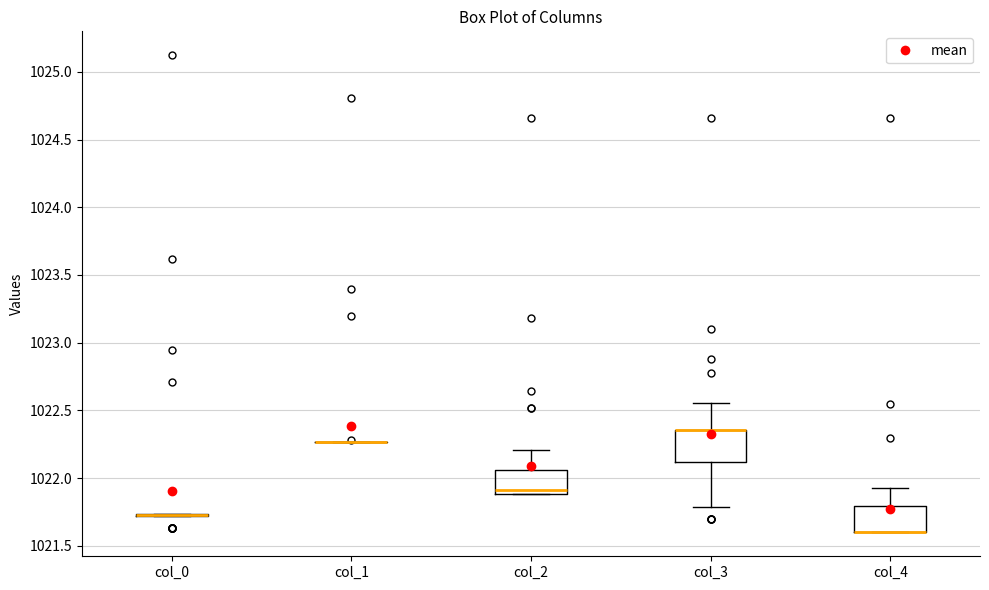

Reading left to right, transcribe this box plot: for each box, give where its median line is, the range the box spans, and where its two whiskers end, as read against the y-axis. The values are not printed on the chart, so give them approximately, as read against the axis.

col_0: box collapsed to a line at 1021.75, whiskers 1021.70 to 1021.75
col_1: box collapsed to a line at 1022.25, whiskers 1022.25 to 1022.25
col_2: median 1021.90 (just above the box's lower edge), box 1021.90 to 1022.05, whiskers 1021.90 to 1022.20
col_3: median 1022.35 (drawn on the box's upper edge), box 1022.10 to 1022.35, whiskers 1021.80 to 1022.55
col_4: median 1021.60 (drawn on the box's lower edge), box 1021.60 to 1021.80, whiskers 1021.60 to 1021.95